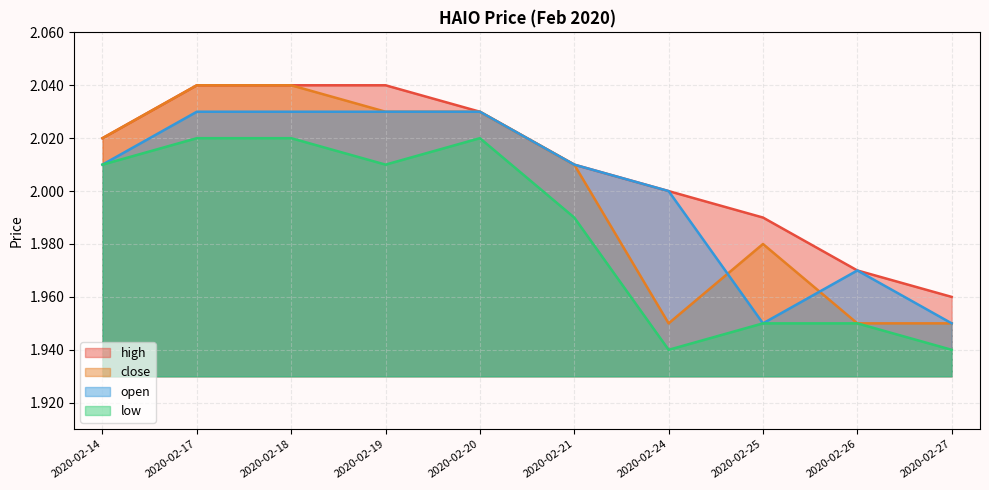

What is the smallest value displayed?

1.9